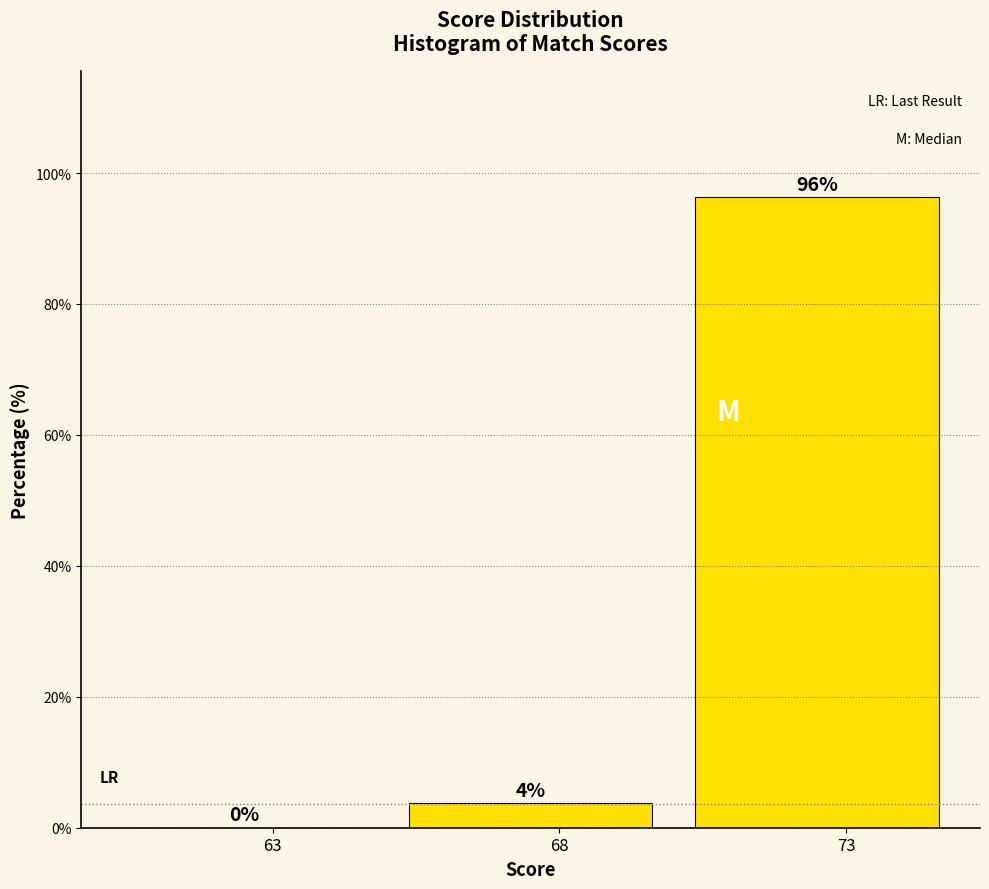

Over which range of the x-axis is the bar tallest?

70 to 75